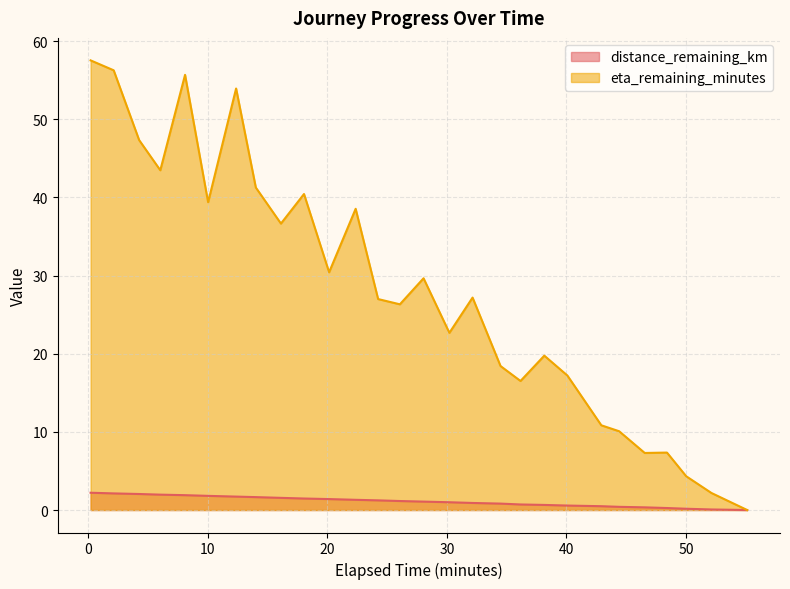

True or false: eta_remaining_minutes and distance_remaining_km intersect in this chart.

False